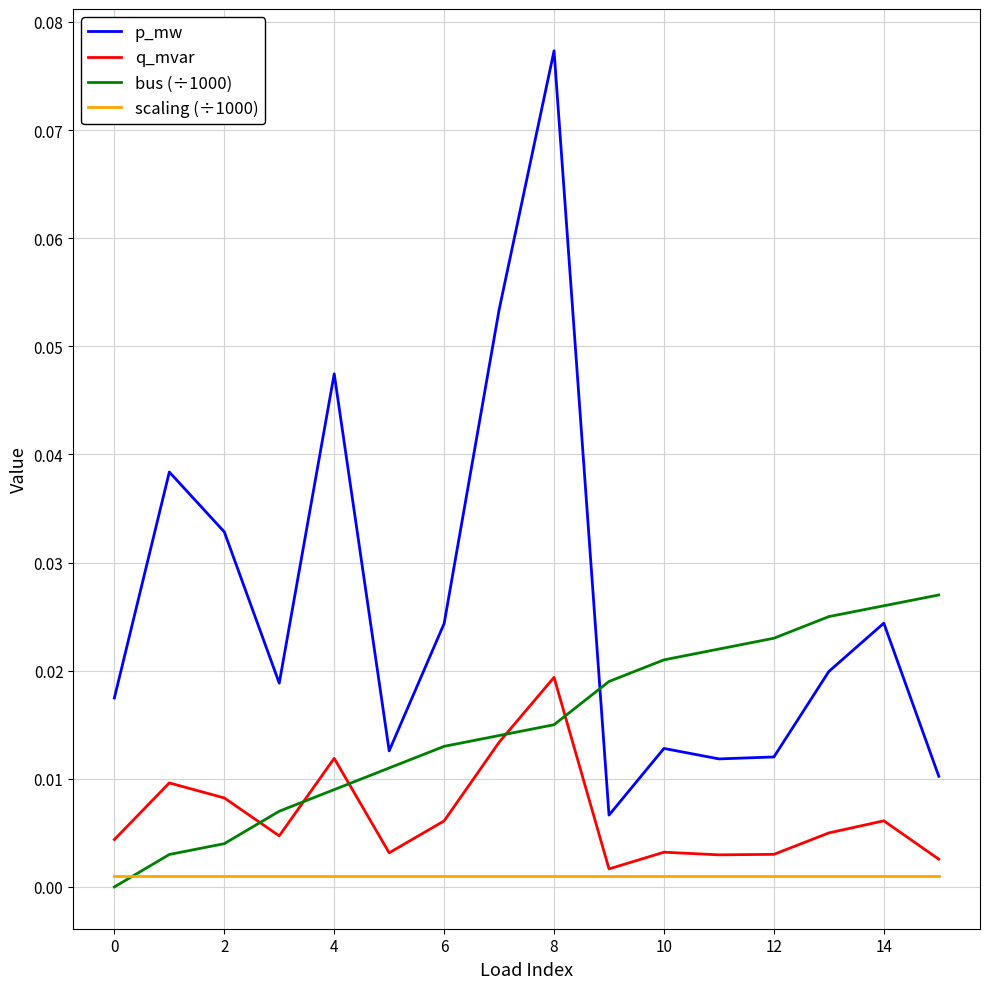

List the series in order of their overall mean, highest first.

p_mw, bus (÷1000), q_mvar, scaling (÷1000)